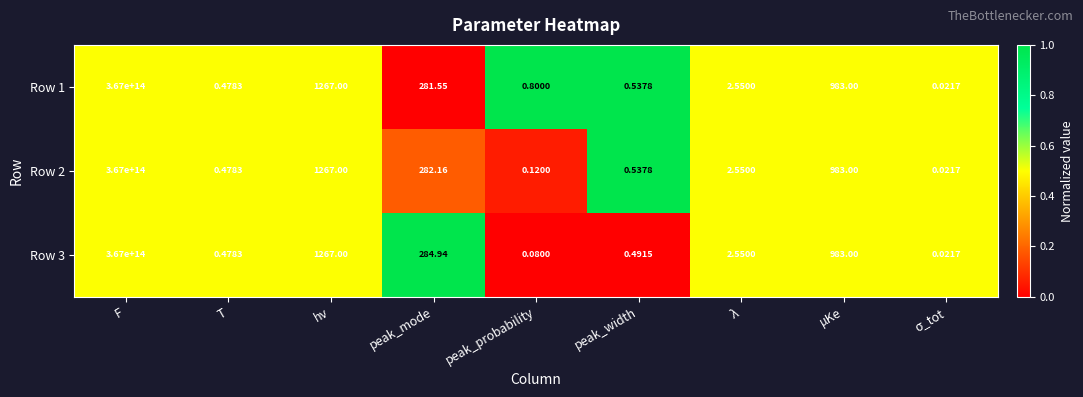

Is the value of Row 2 at peak_mode greater than the value of Row 3 at F?

No